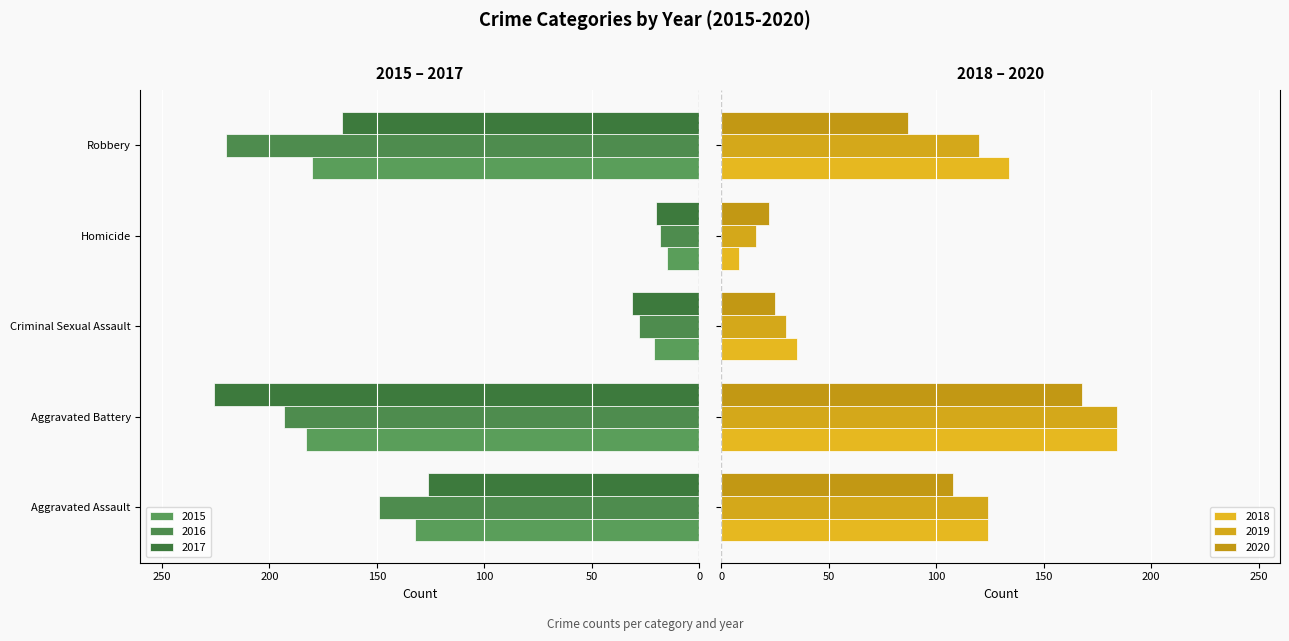

How many values in the 2019 series exceed 120?

2